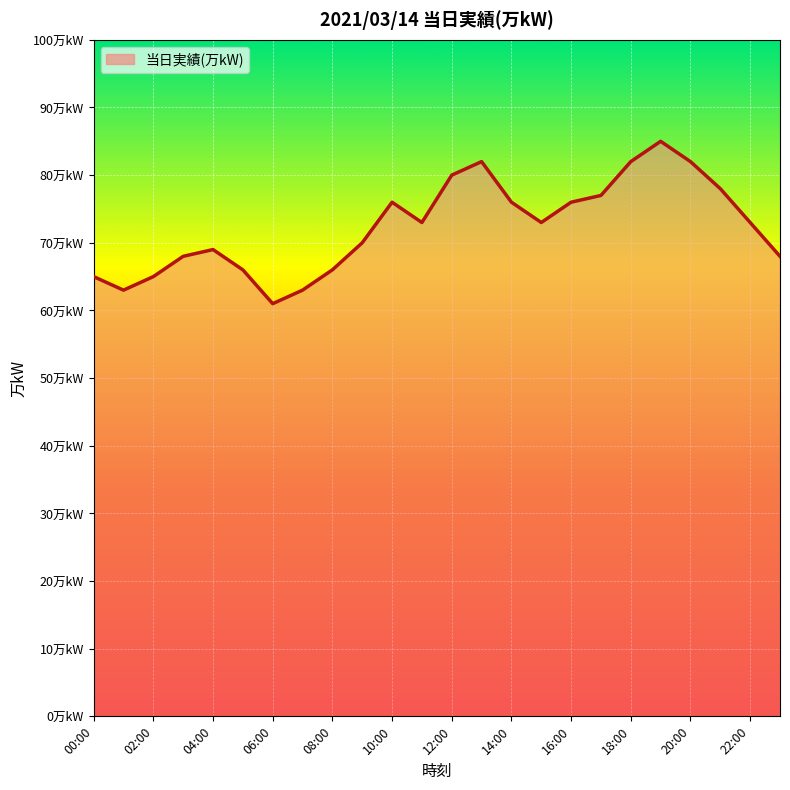

Does the chart have visible grid lines?

Yes